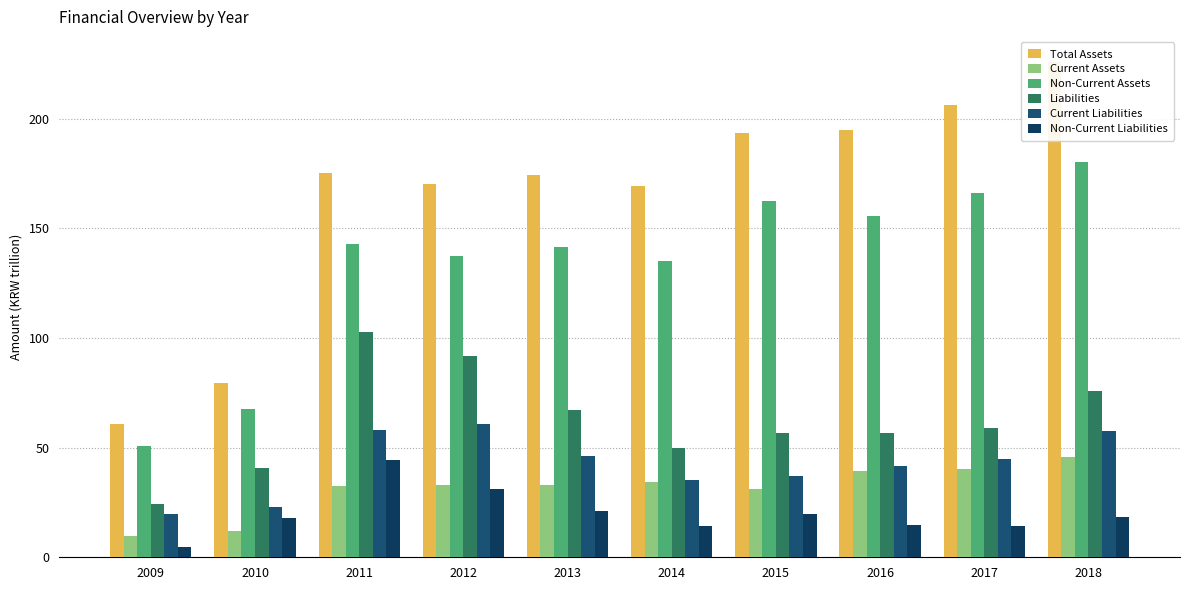

What is the value of the Current Liabilities bar at the 10th from the left?

57.5